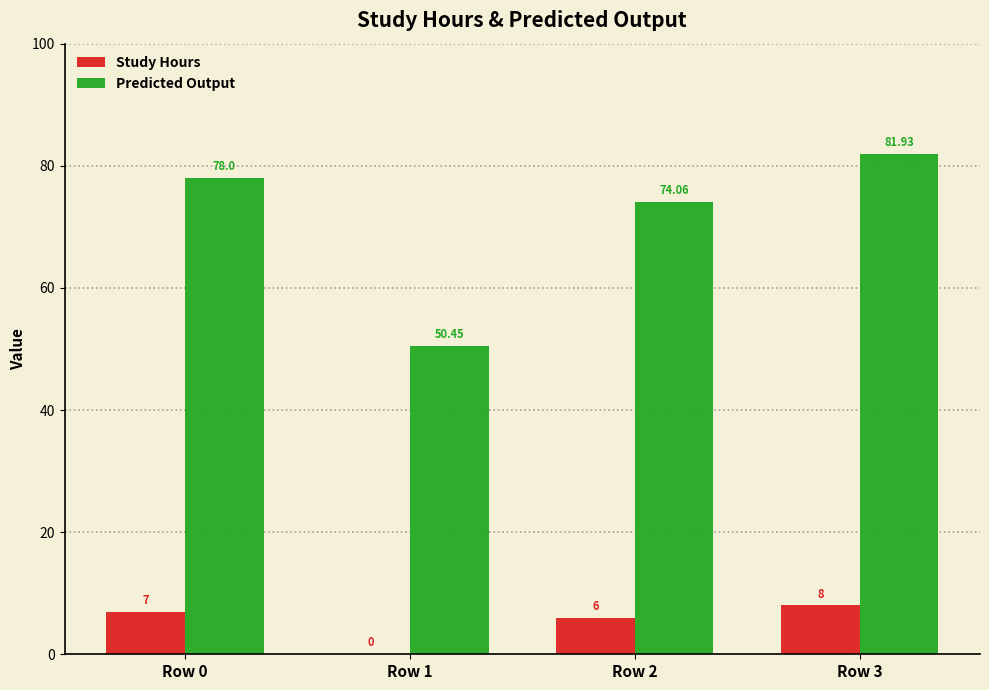

How many series are shown in this chart?

2